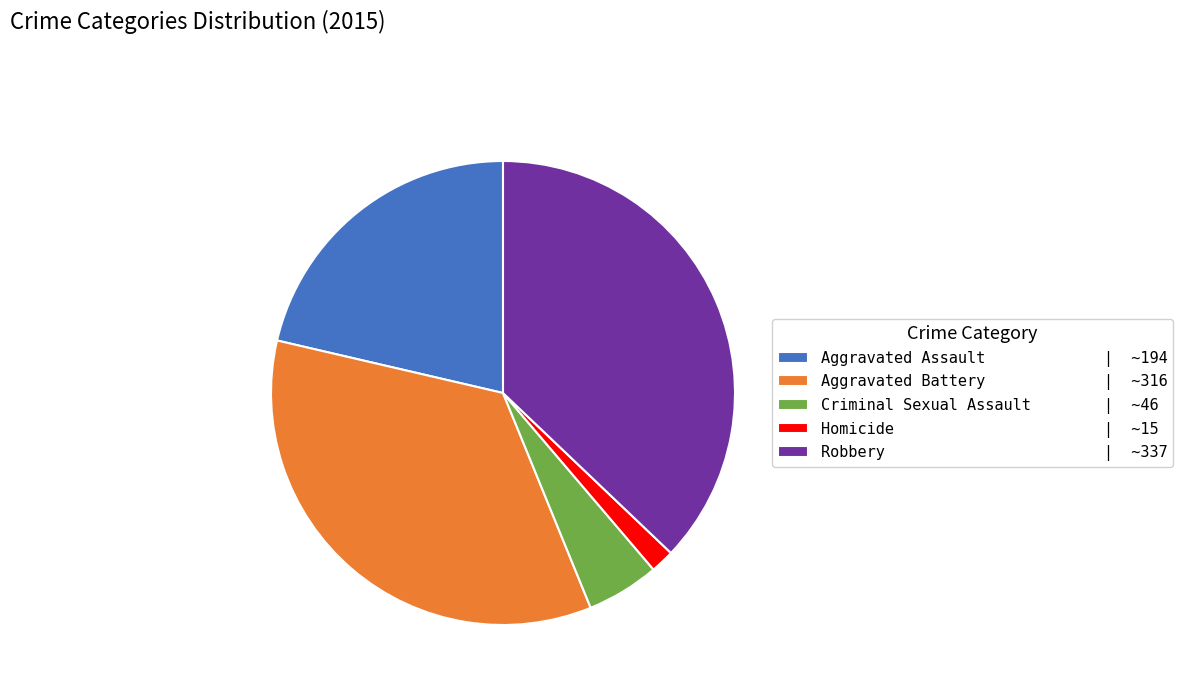

Between Criminal Sexual Assault and Homicide, which is larger?

Criminal Sexual Assault